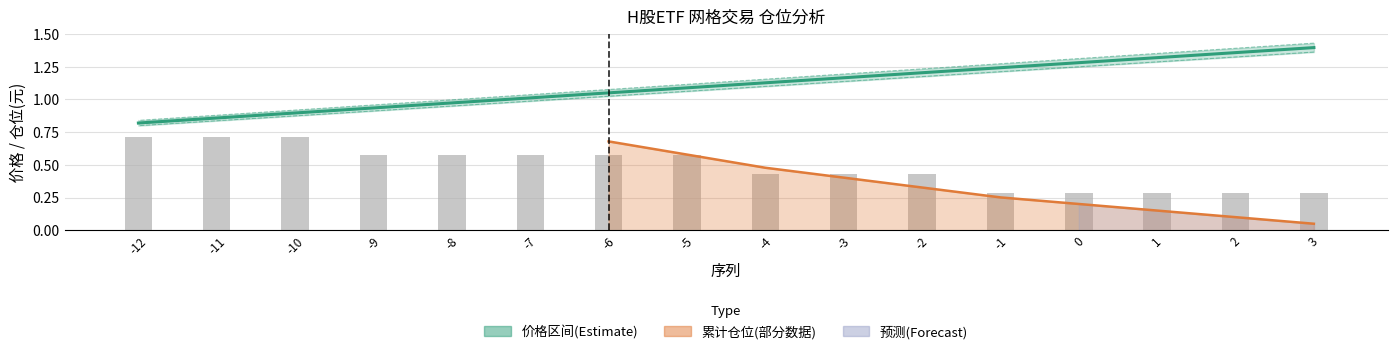

The 中间价(Estimate) series shows 1.7 at -3. True or false?

False